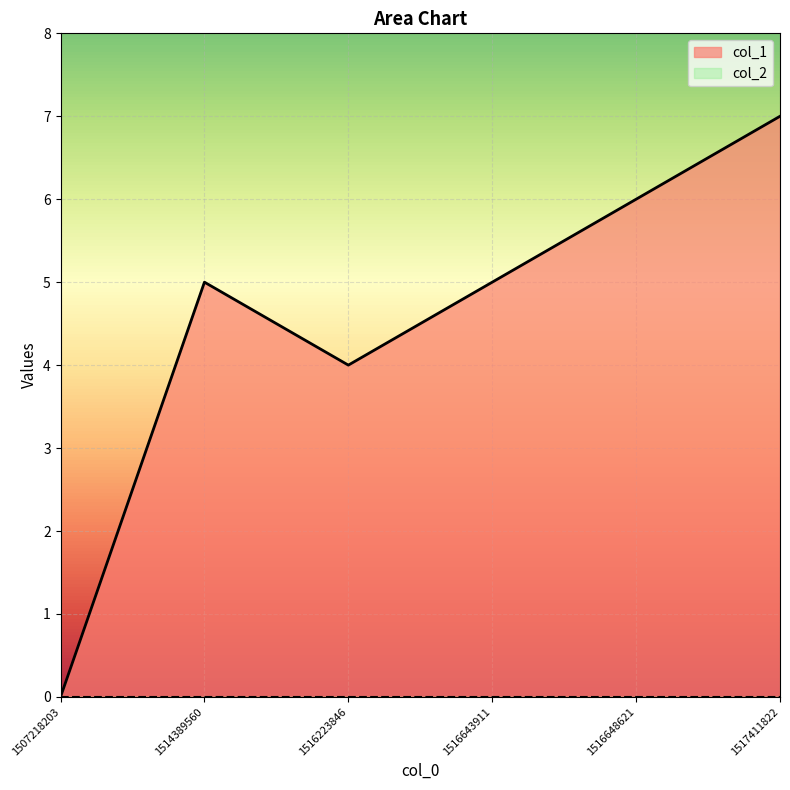

At which category does the chart reach its peak across all series?

1517411822